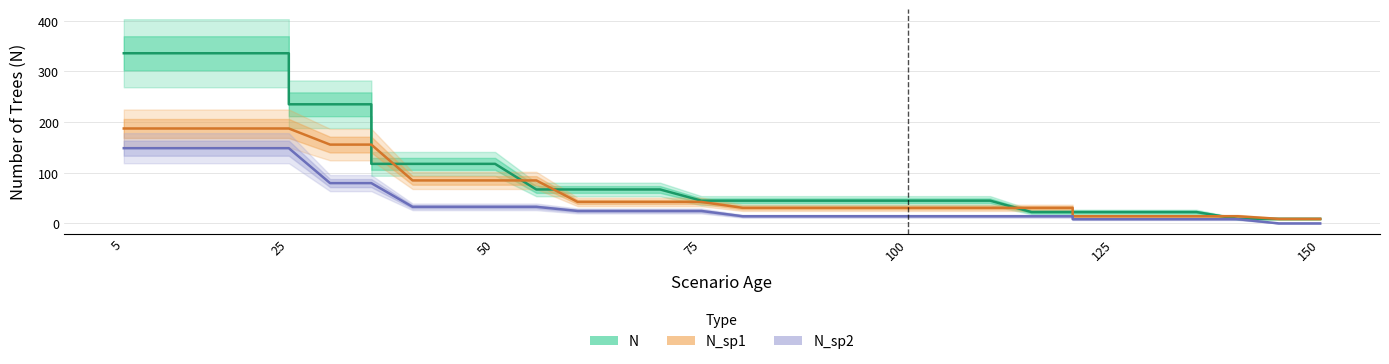

List the series in order of their peak value, lowest first.

N_sp2, N_sp1, N